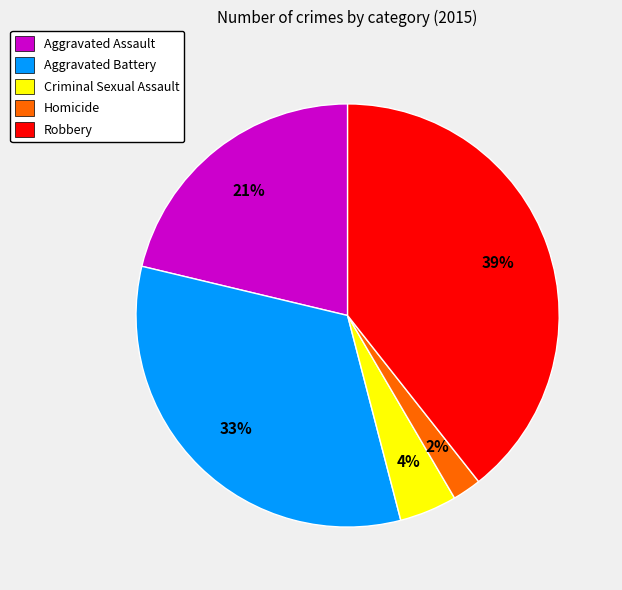

True or false: Robbery accounts for 39% of the total.

True